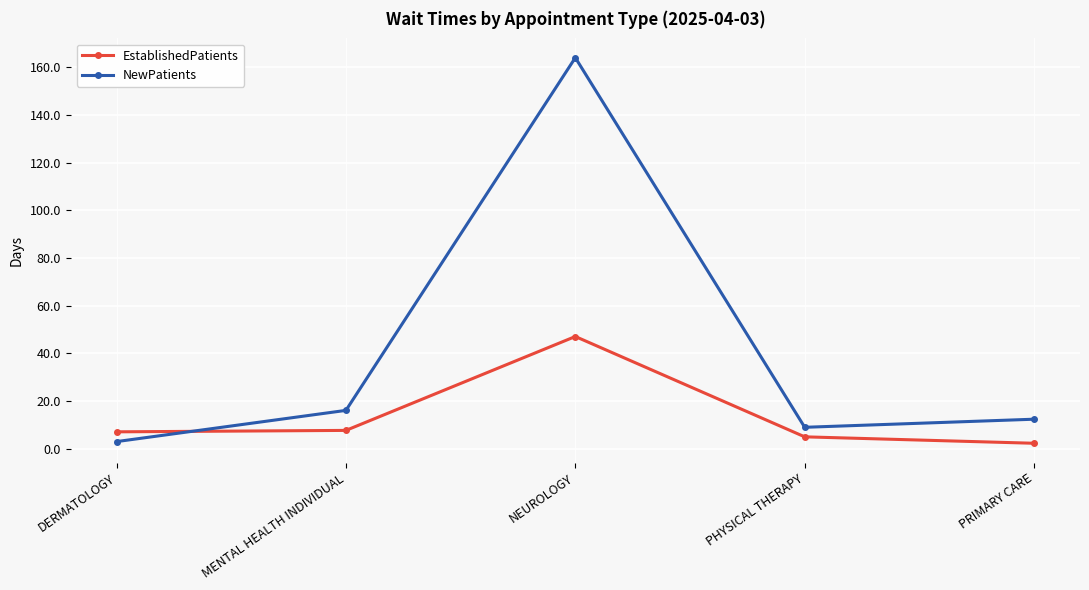

What is the label of the 5th point from the left?

PRIMARY CARE